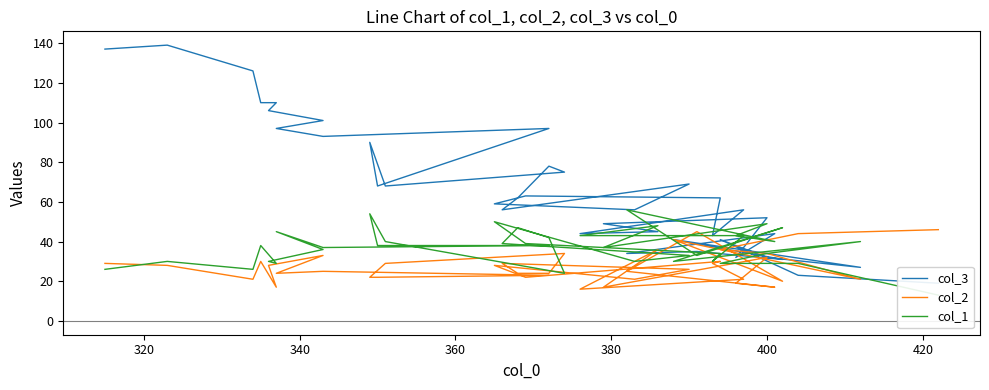

Is the value of col_2 at 26 greater than the value of col_1 at 380?

No